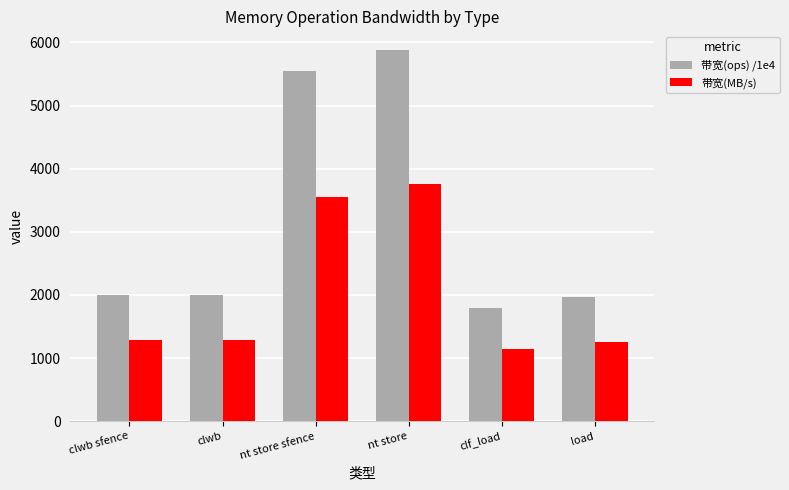

At nt store sfence, list the series in order from largest to smallest.

带宽(ops) /1e4, 带宽(MB/s)